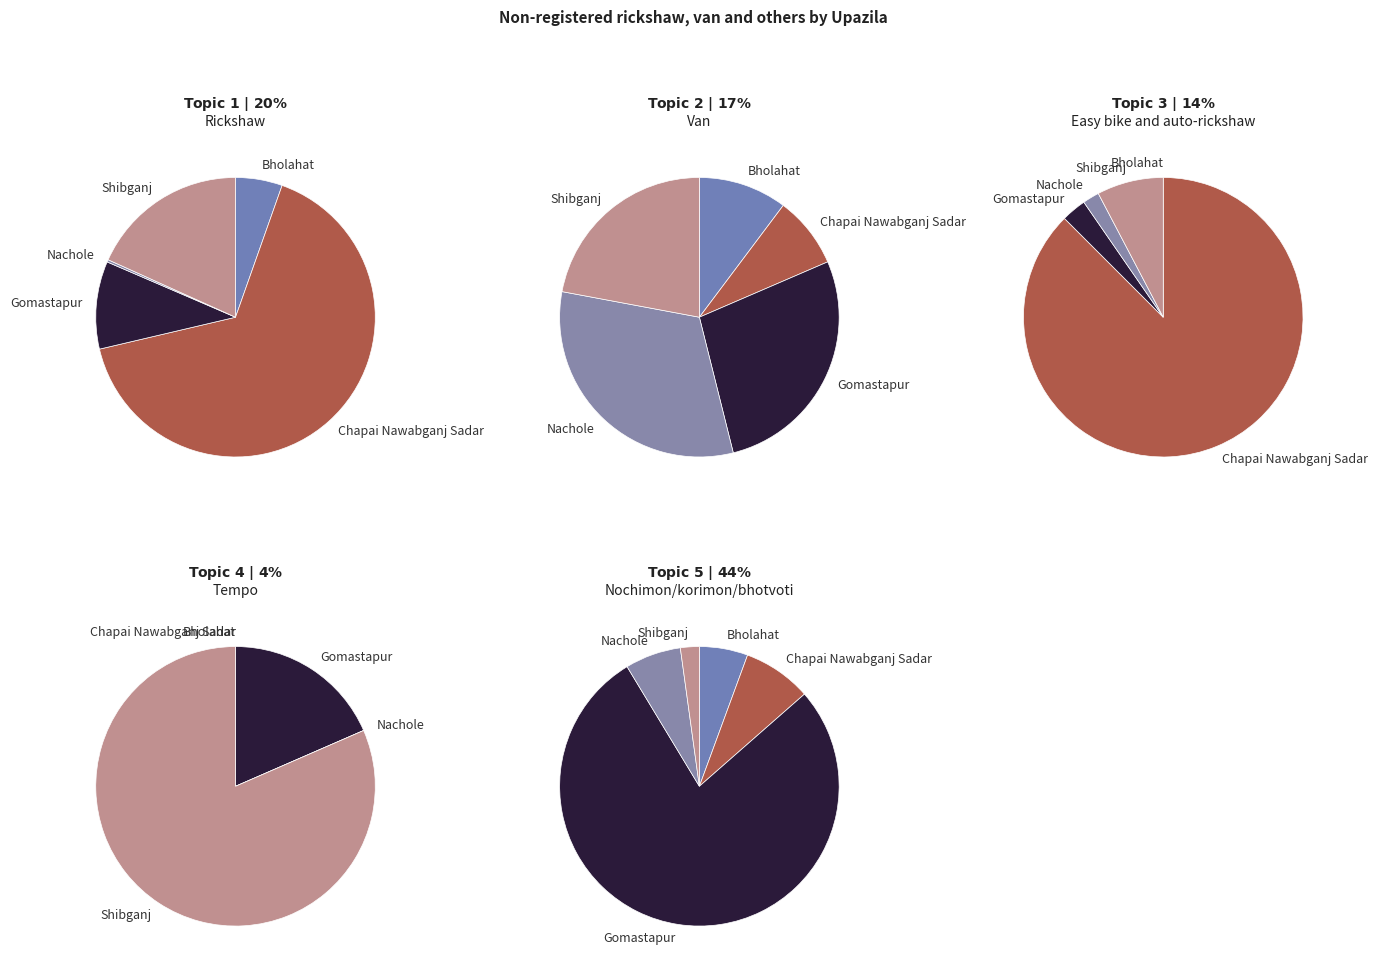

Is it true that Bholahat is 0% of the pie?

True